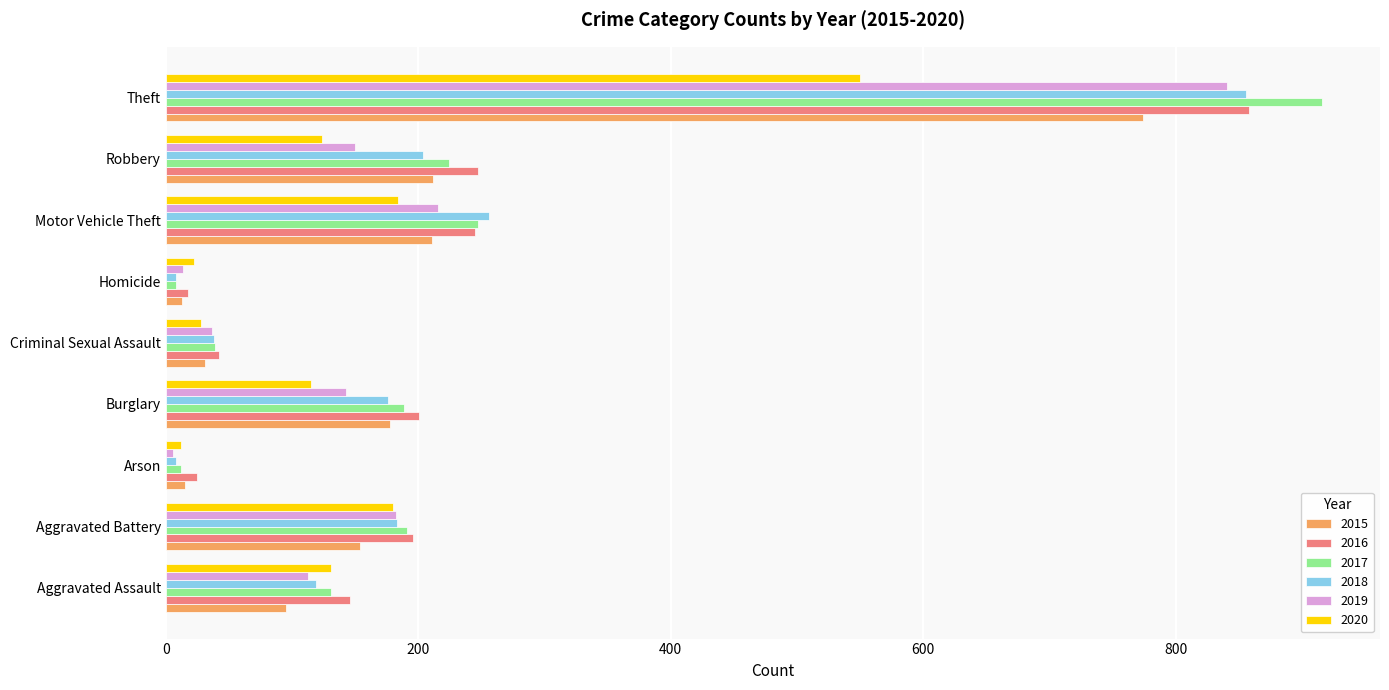

Which series has the largest range (max minus min)?

2017